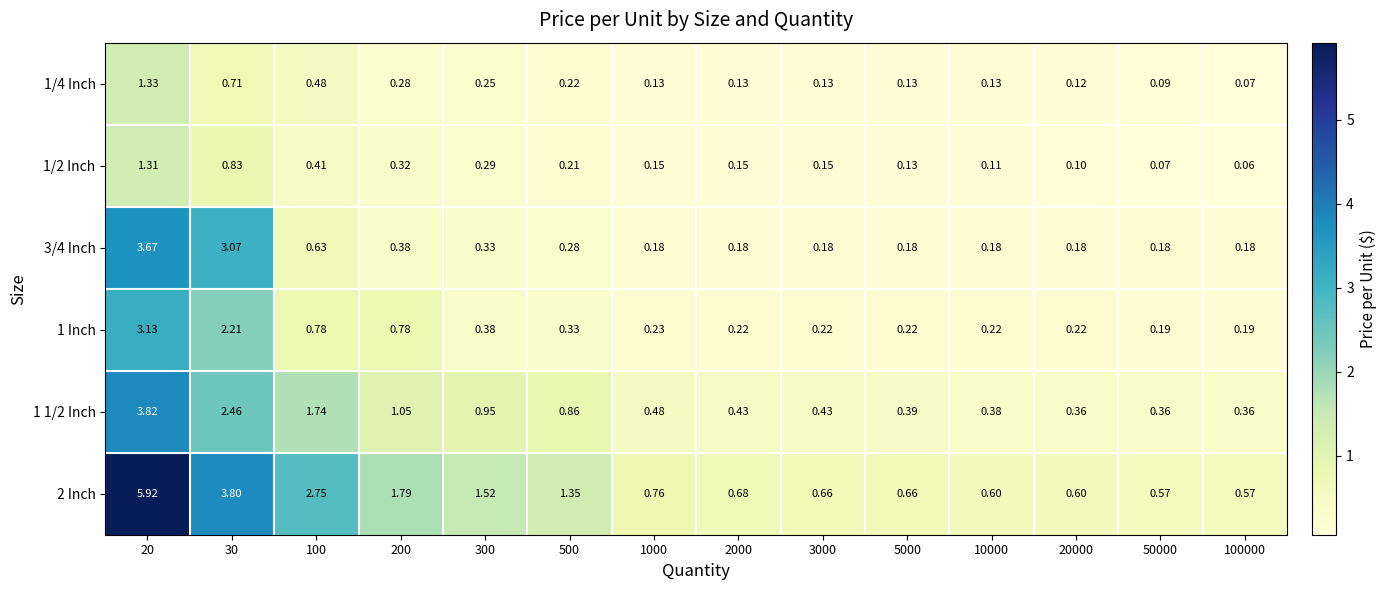

Is the value of 1/2 Inch at 1000 greater than the value of 3/4 Inch at 5000?

No